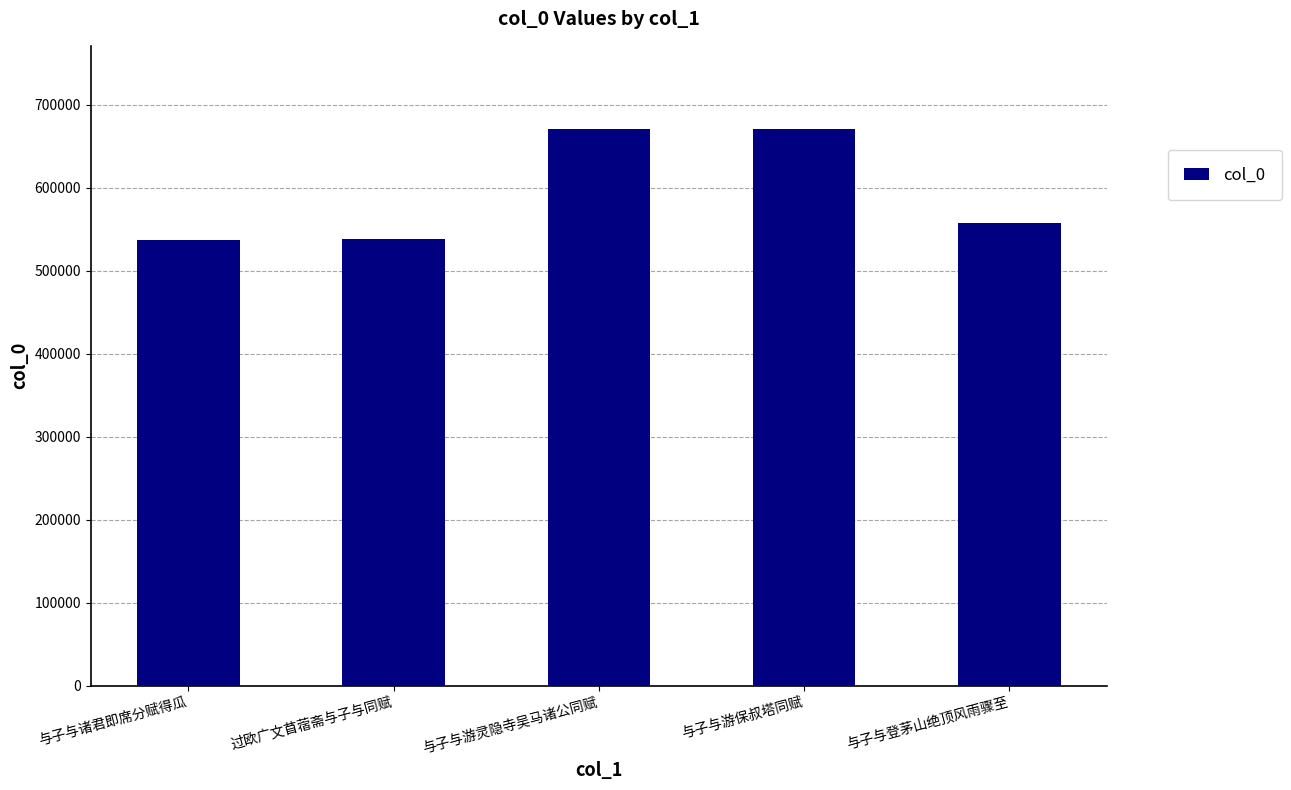

What is the sum of all values?

2974862